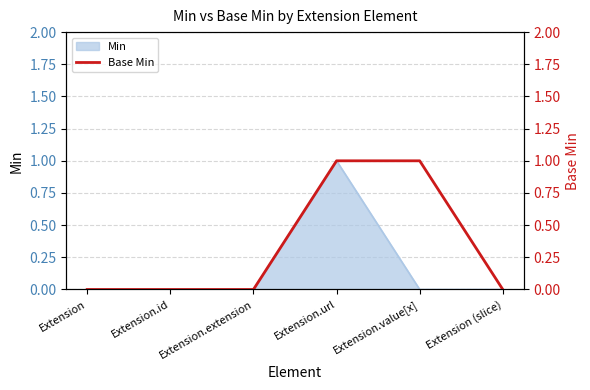

Rank the categories by value from highest to lowest.

Extension.url, Extension.value[x], Extension, Extension.id, Extension.extension, Extension (slice)